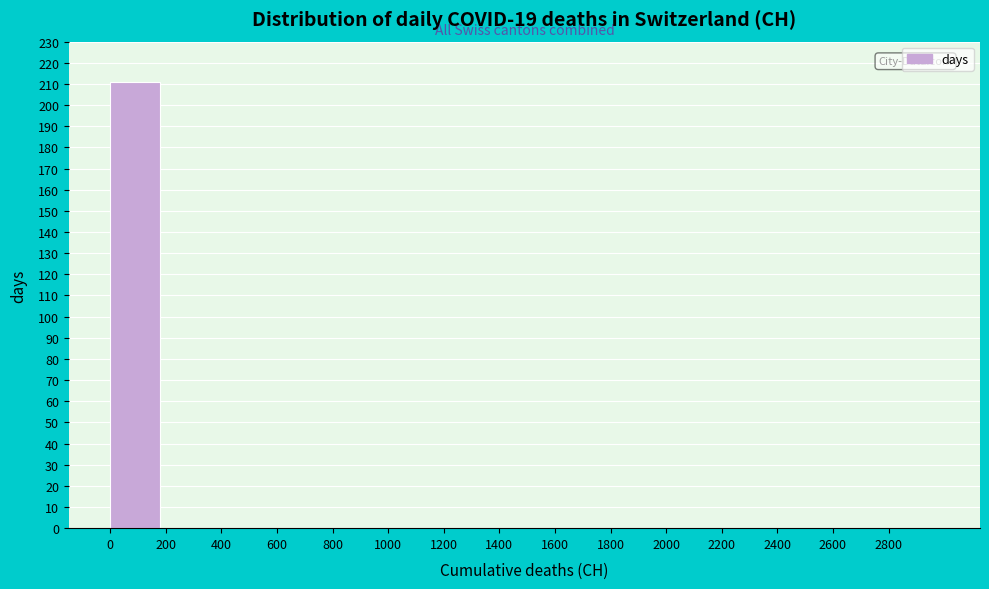

Which range on the x-axis has the tallest bar?

0 to 200